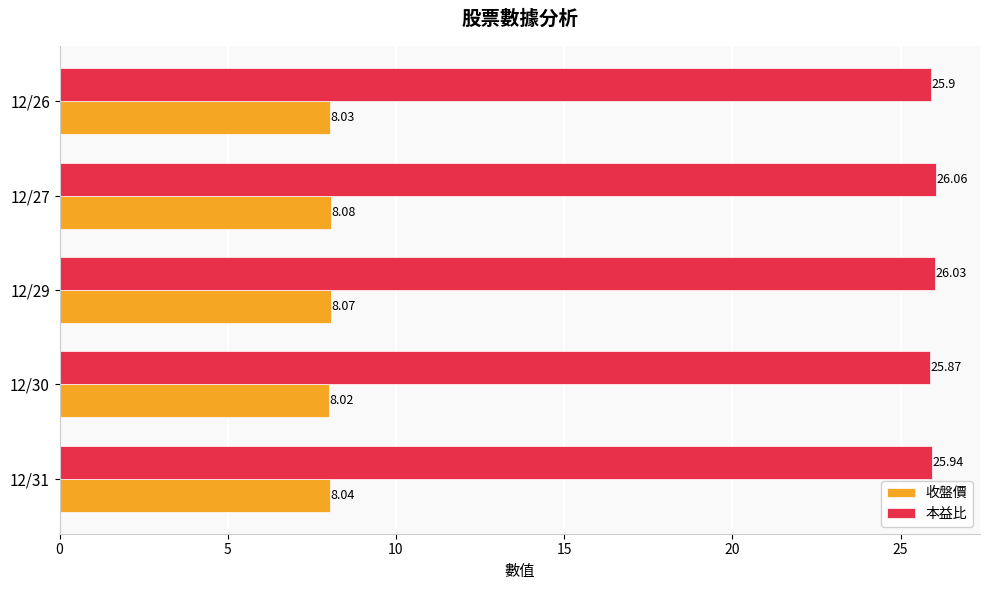

What is the difference between the second highest and minimum values in the 本益比 series?

0.2